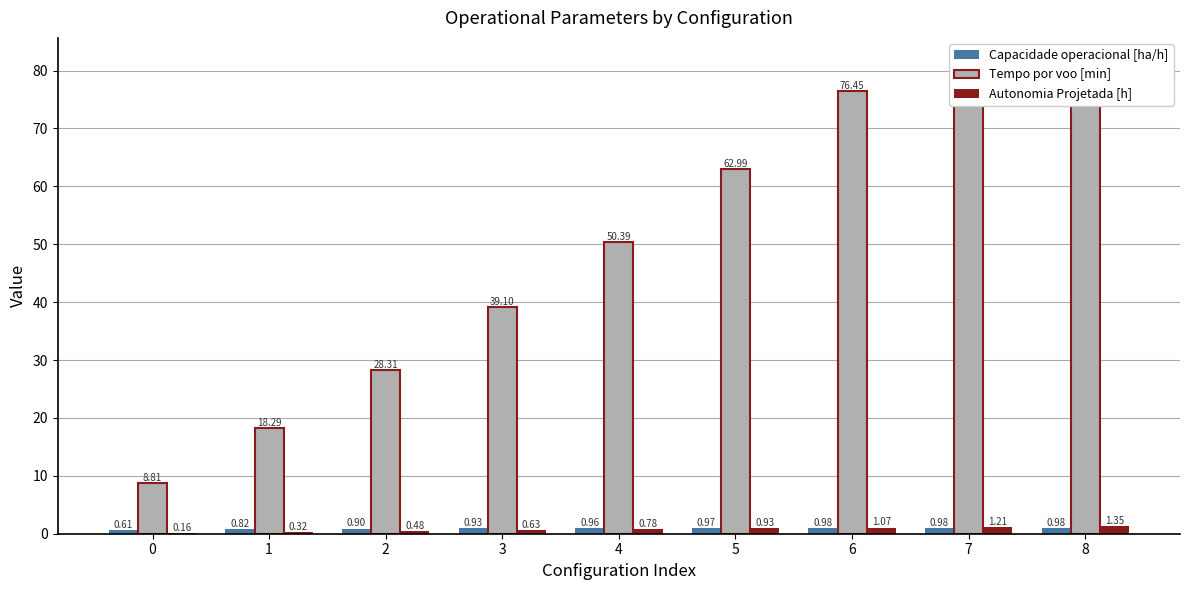

What is the sum of the Capacidade operacional [ha/h] values at 0 and 1?

1.4